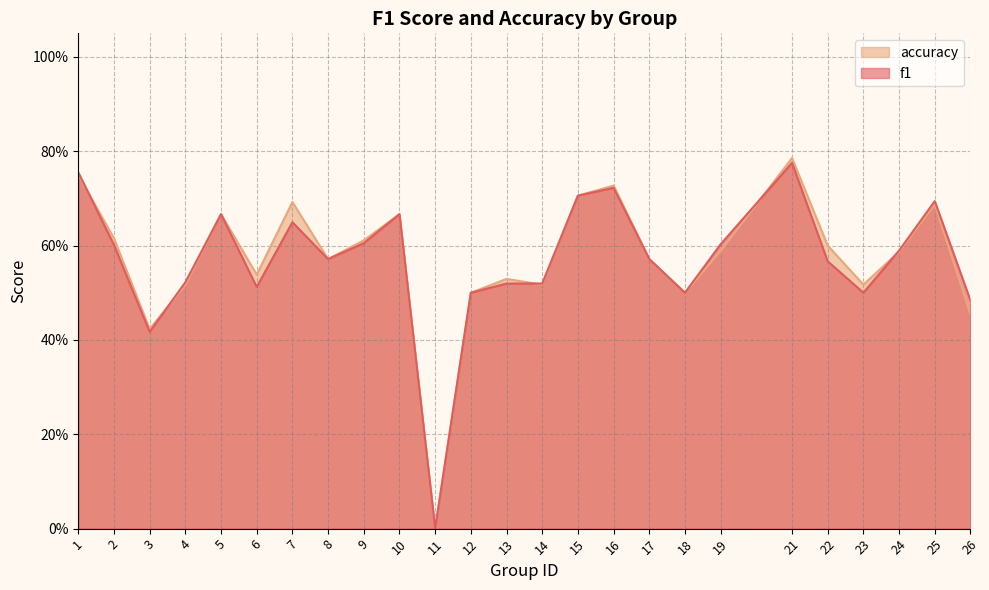

How many f1 values are between 0 and 1?

25